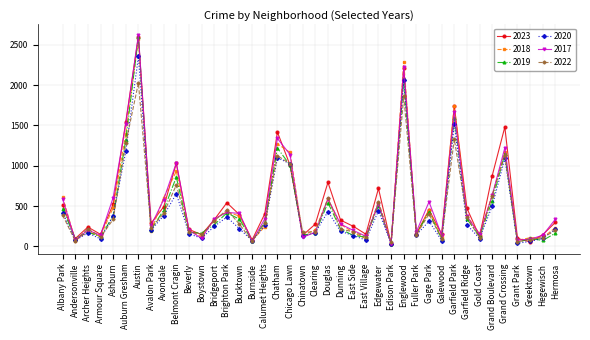

What is the difference between the highest and lowest values at East Village?

73